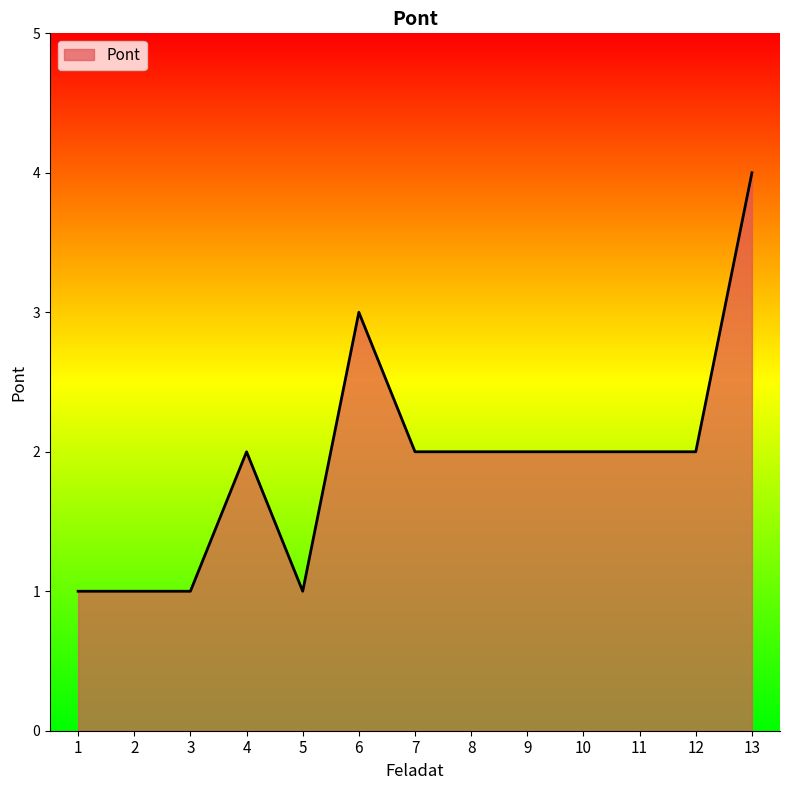

Which category has the highest value across all series?

13